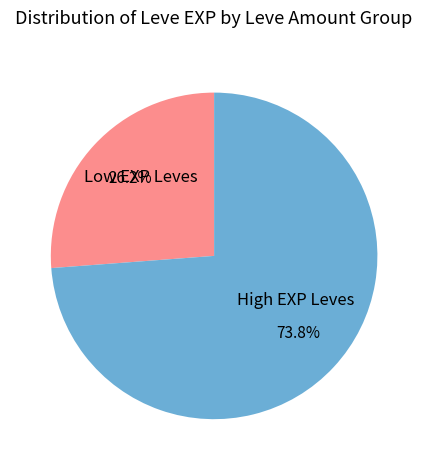

Rank the categories by value from lowest to highest.

Low EXP Leves, High EXP Leves